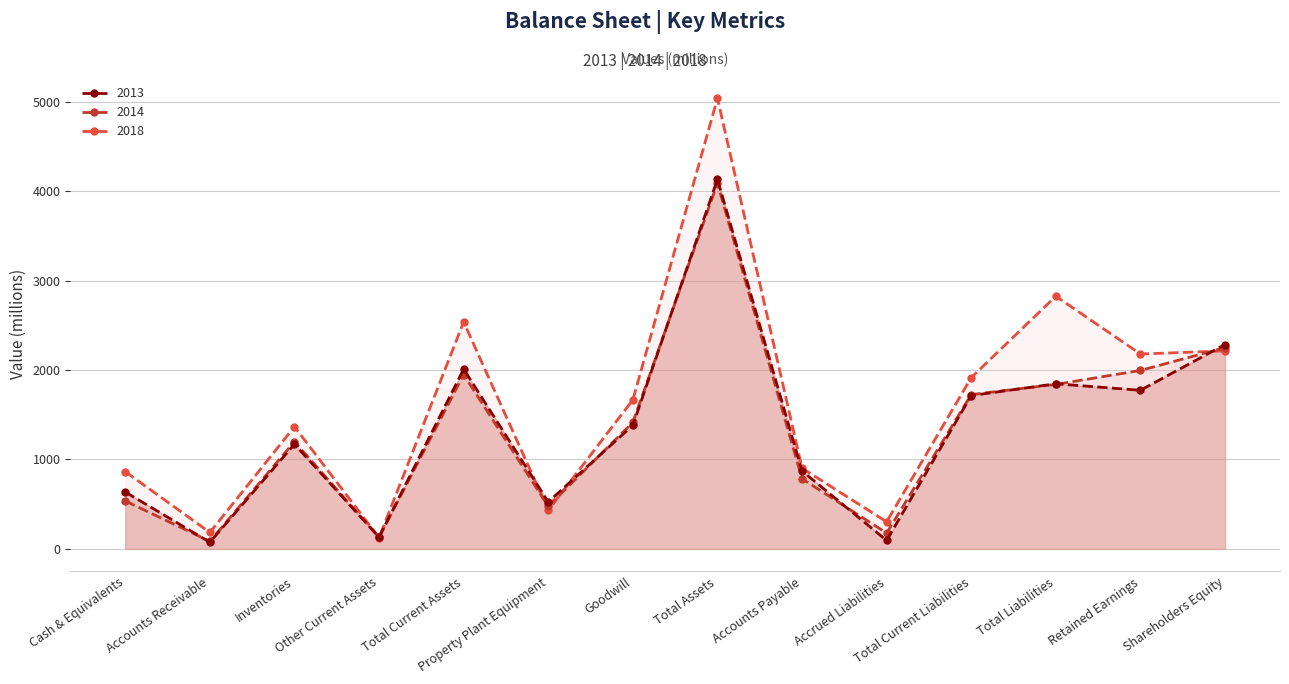

What position from the right is Total Current Assets?

10